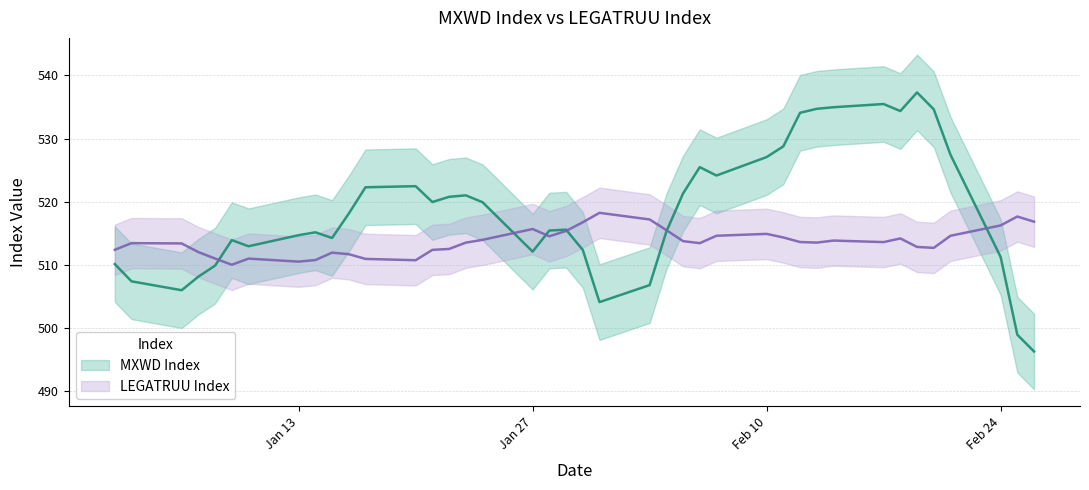

Reading left to right, extract all data points from this chart.

MXWD Index: 510.1	507.3	505.9	508.1	509.8	513.9	512.9	514.7	515.1	514.2	518.1	522.3	522.4	519.9	520.7	521.0	519.9	512.0	515.4	515.5	512.3	504.0	506.7	515.2	521.3	525.5	524.1	527.1	528.8	534.1	534.7	535.0	535.5	534.4	537.3	534.6	527.4	511.2	498.9	496.2
LEGATRUU Index: 512.3	513.4	513.3	512.0	511.0	510.0	510.9	510.5	510.7	511.9	511.6	510.9	510.7	512.3	512.5	513.5	513.9	515.6	514.5	515.3	516.7	518.2	517.2	515.5	513.7	513.4	514.6	514.9	514.3	513.6	513.5	513.8	513.6	514.1	512.8	512.6	514.6	516.2	517.6	516.8